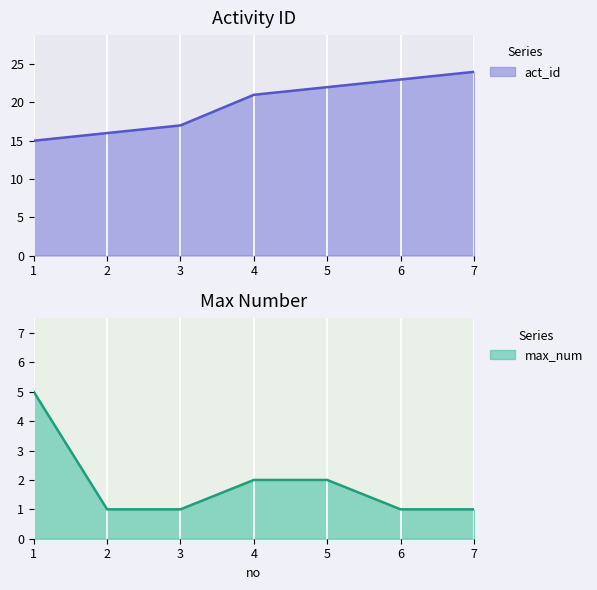

Reading left to right, list all the values displayed in this chart.

act_id: 1=15	2=16	3=17	4=21	5=22	6=23	7=24
max_num: 1=5	2=1	3=1	4=2	5=2	6=1	7=1